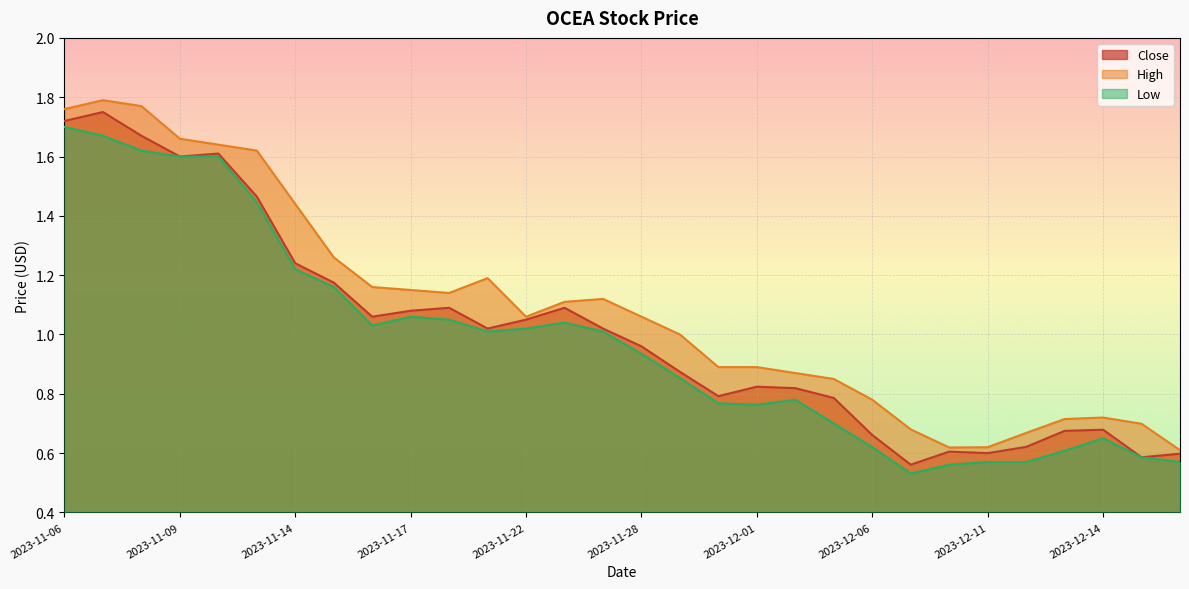

How many lines are shown in the chart?

3